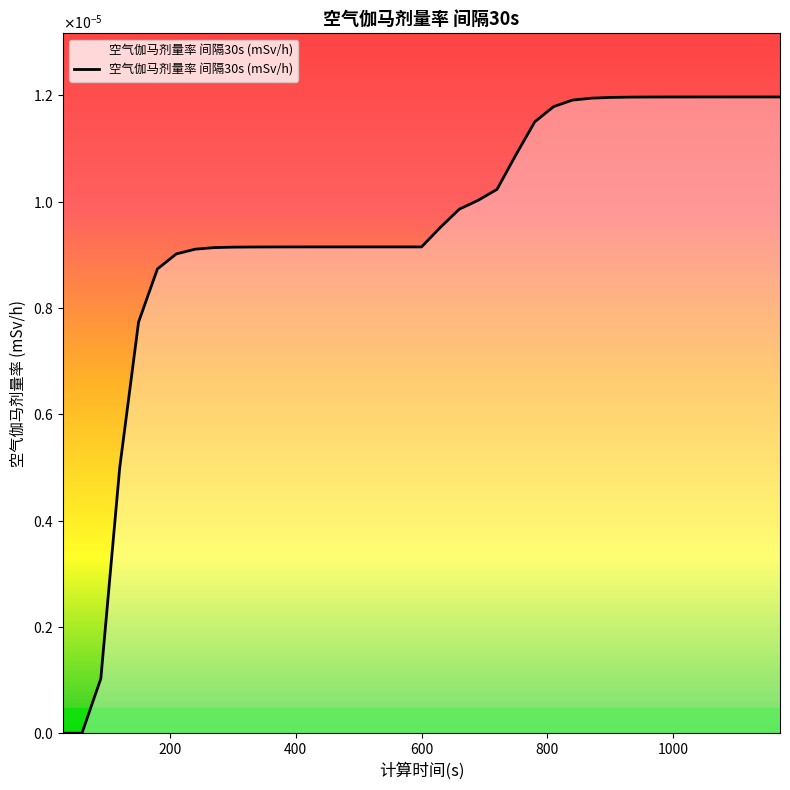

How many points are higher than both their immediate neighbors (excluding endpoints)?

1